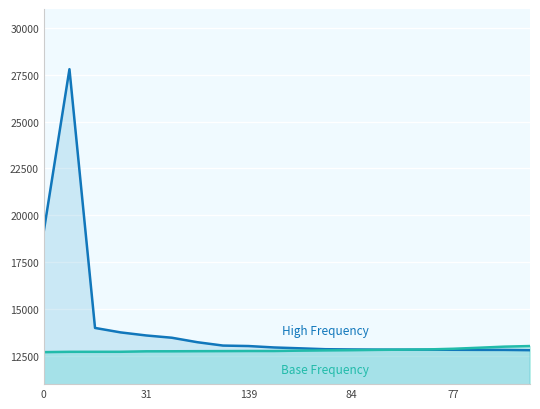

Reading left to right, transcribe all the data shown in this chart.

High Frequency: 19175	27791	13996	13758	13595	13474	13235	13056	13031	12955	12910	12862	12850	12841	12838	12838	12832	12827	12825	12810
Base Frequency: 12707	12723	12724	12725	12750	12752	12758	12762	12767	12767	12786	12800	12811	12827	12838	12850	12886	12941	12999	13031